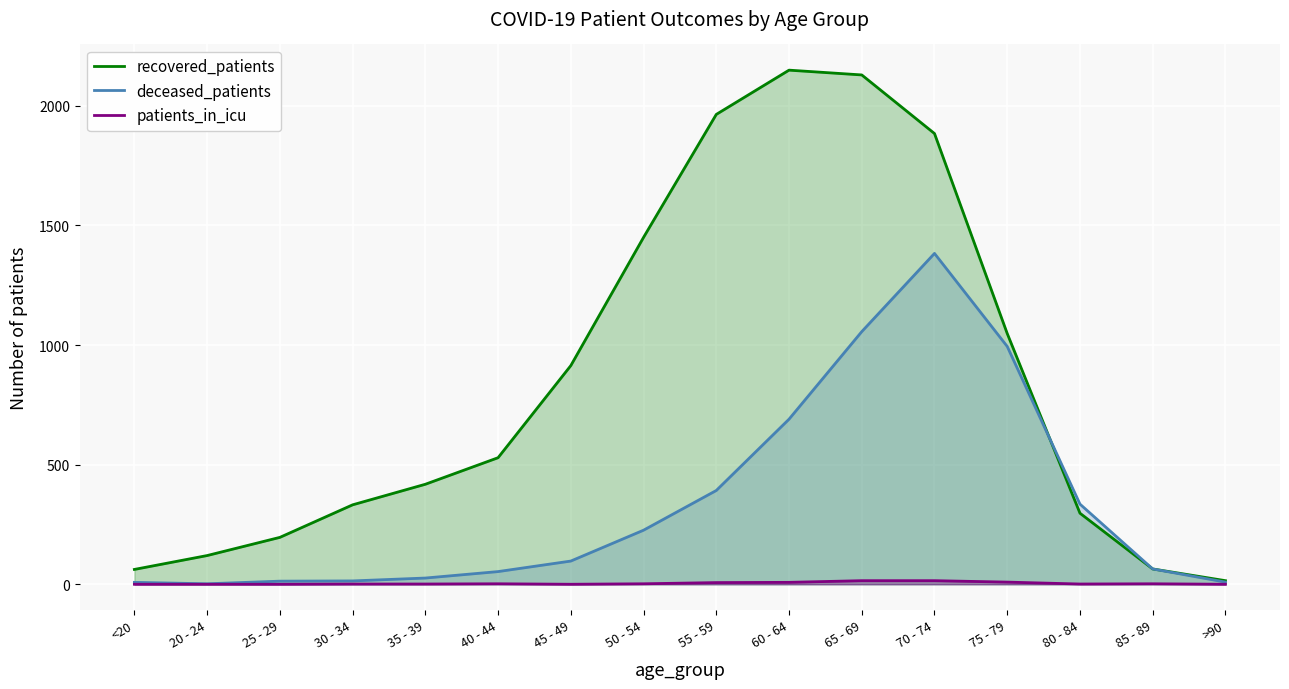

What is the difference between the patients_in_icu values at 30 - 34 and 45 - 49?

1